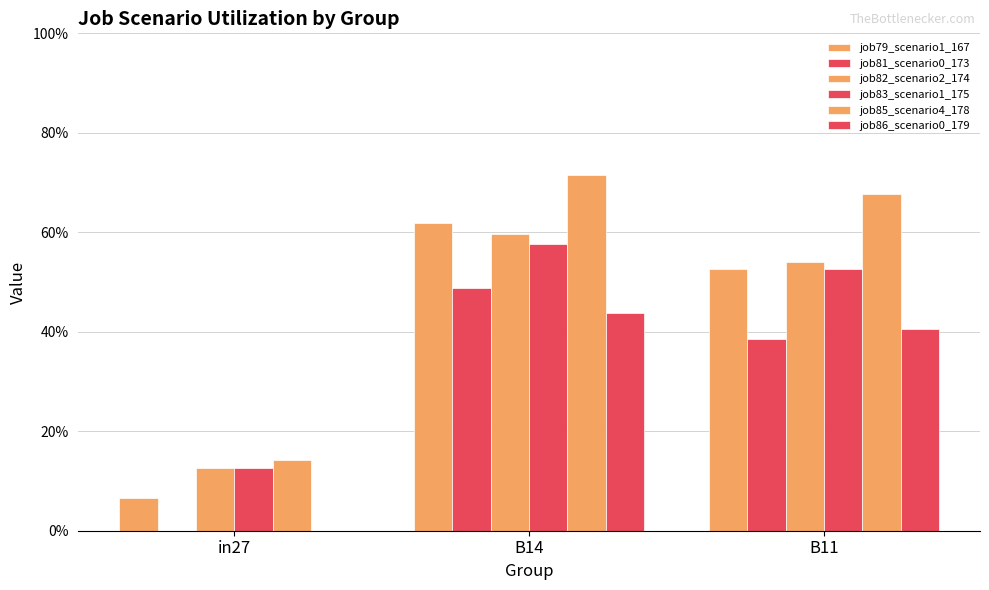

What is the difference between the maximum and minimum values in the job83_scenario1_175 series?

0.4